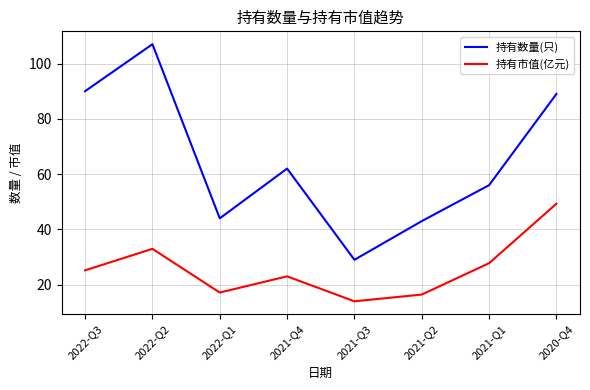

What position from the left is 2022-Q3?

1